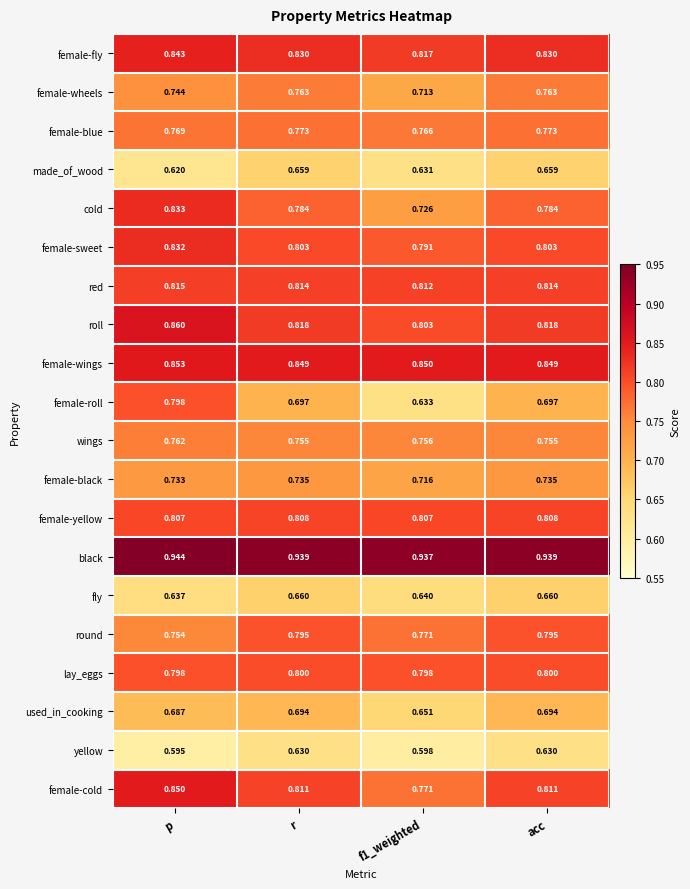

What is the total value across all series at acc?

15.4